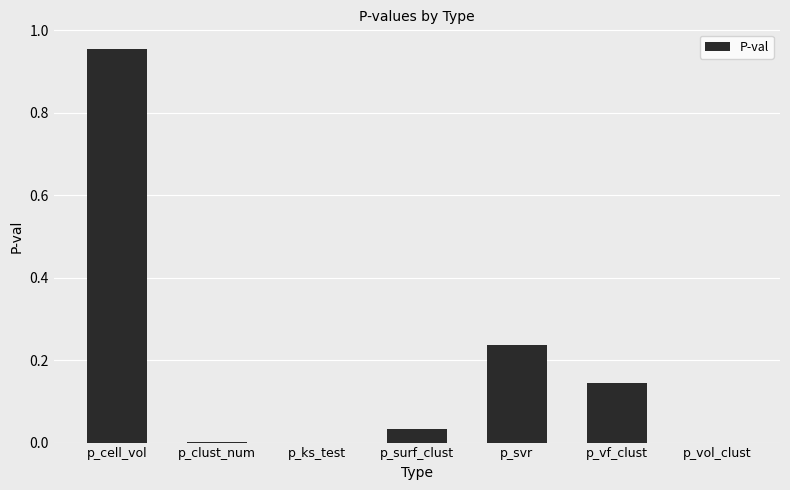

Which label corresponds to the largest value in the chart?

p_cell_vol